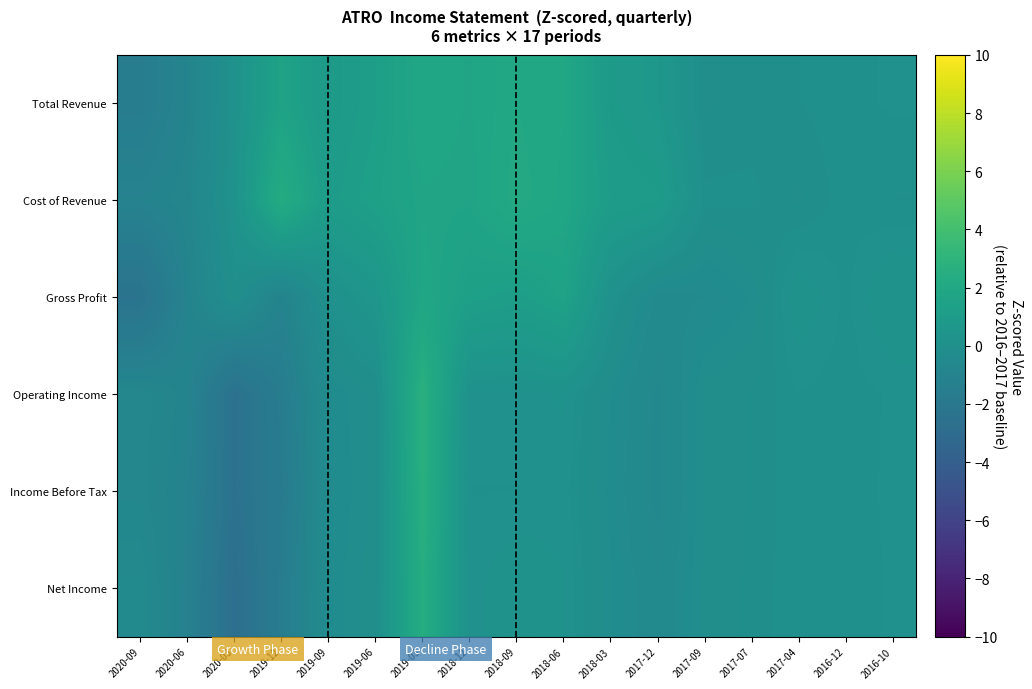

Between 2018-06 and 2020-03, which is larger?

2018-06